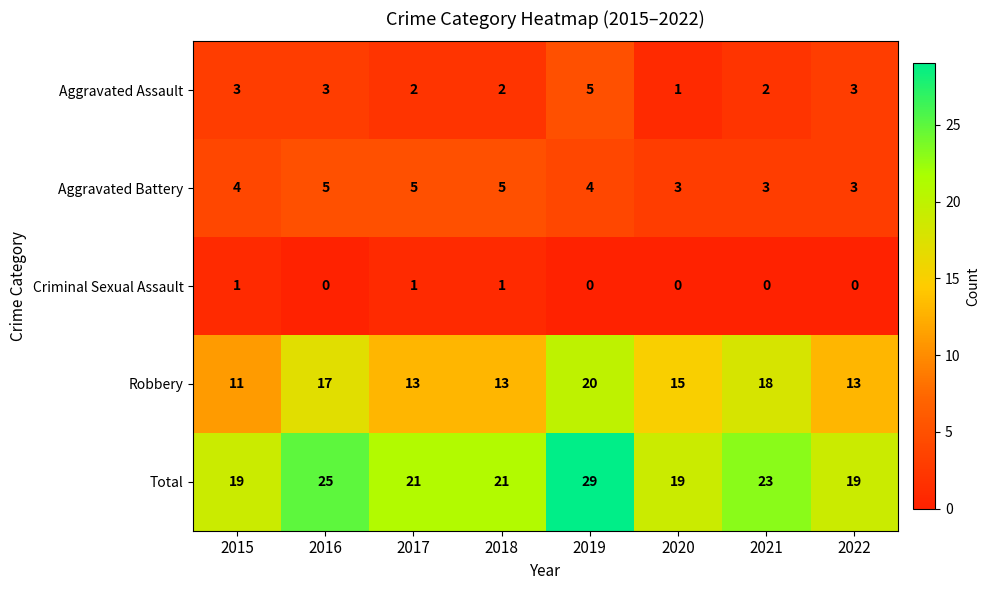

At 2018, list the series in order from smallest to largest.

Criminal Sexual Assault, Aggravated Assault, Aggravated Battery, Robbery, Total